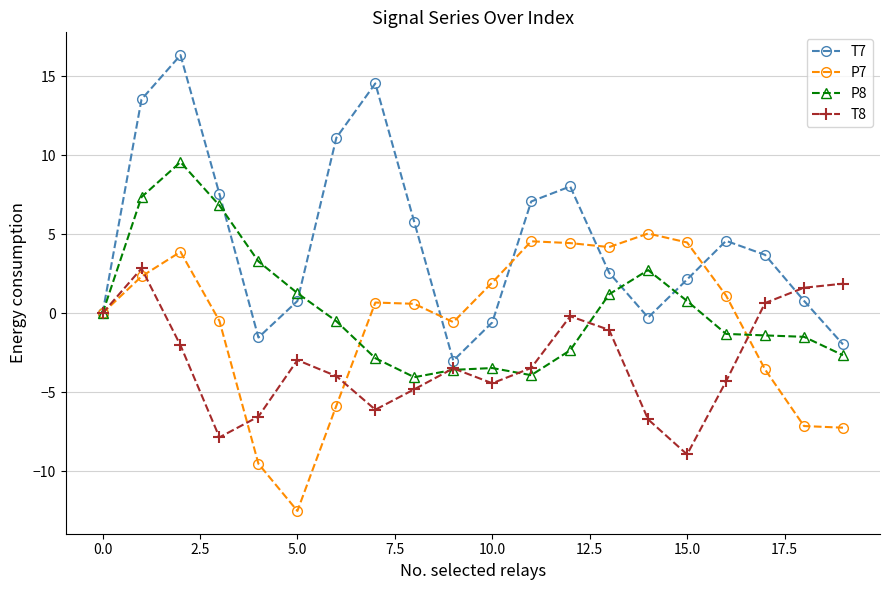

What is the value of the T7 point at the 12th from the left?

7.1